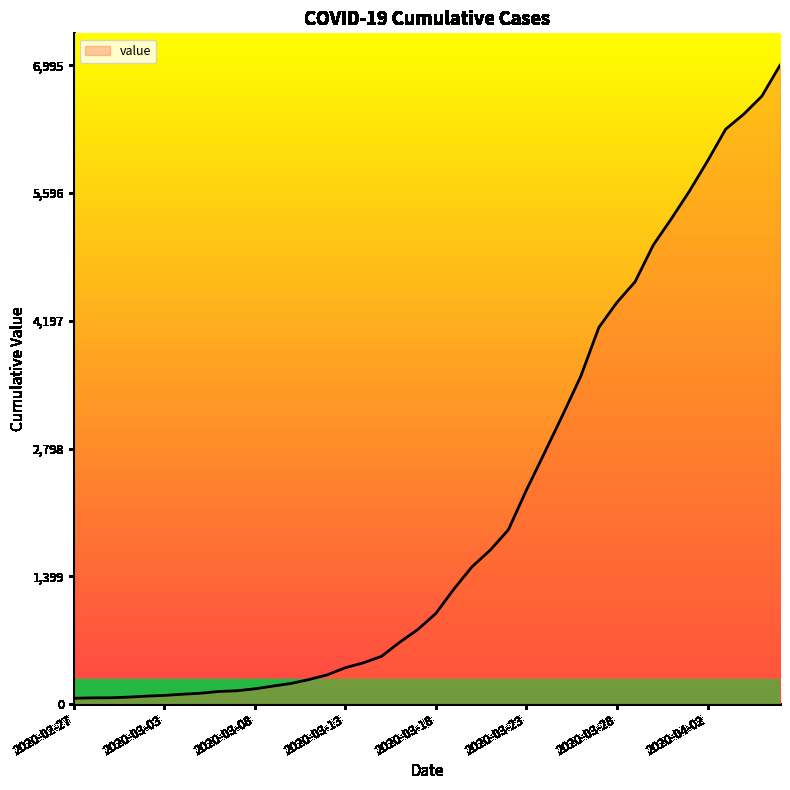

What is the difference between the maximum and minimum values?

6931